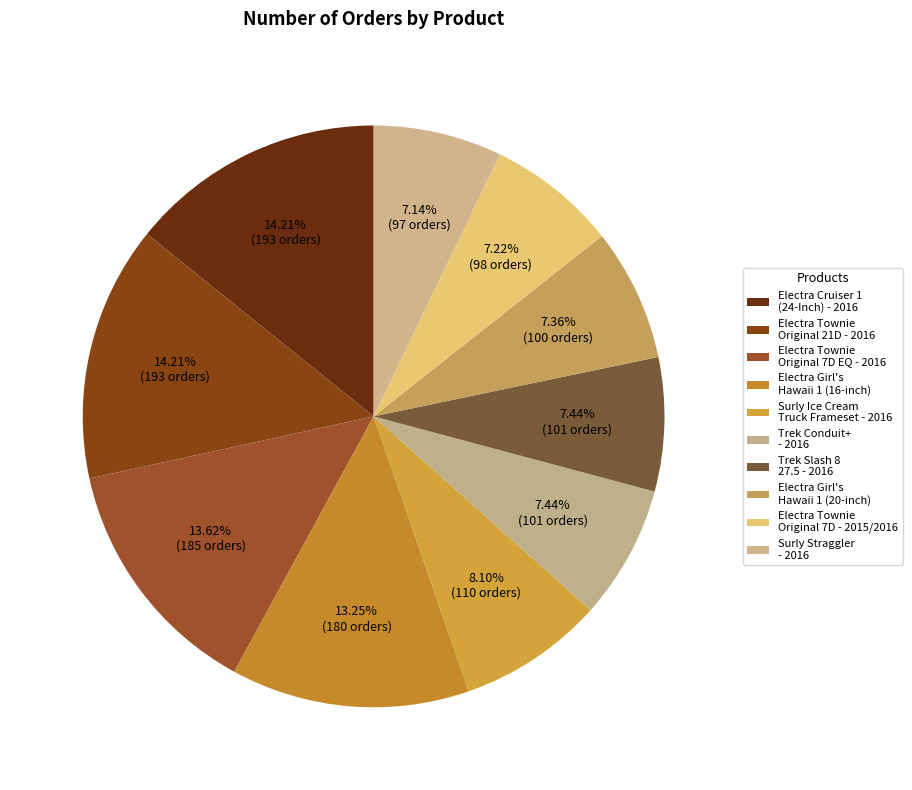

To the nearest percent, what portion does Electra Townie Original 7D EQ - 2016 represent?

14%